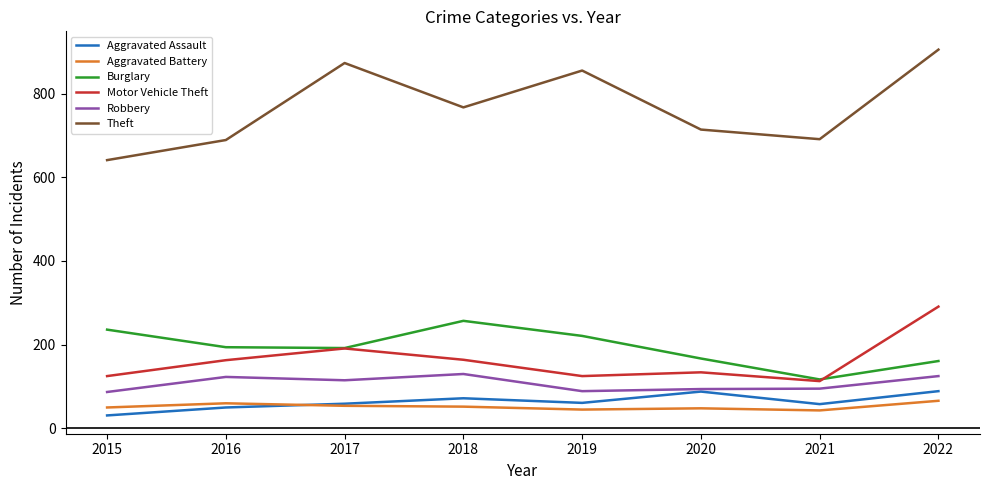

What is the difference between the highest and lowest values at 2022?

839